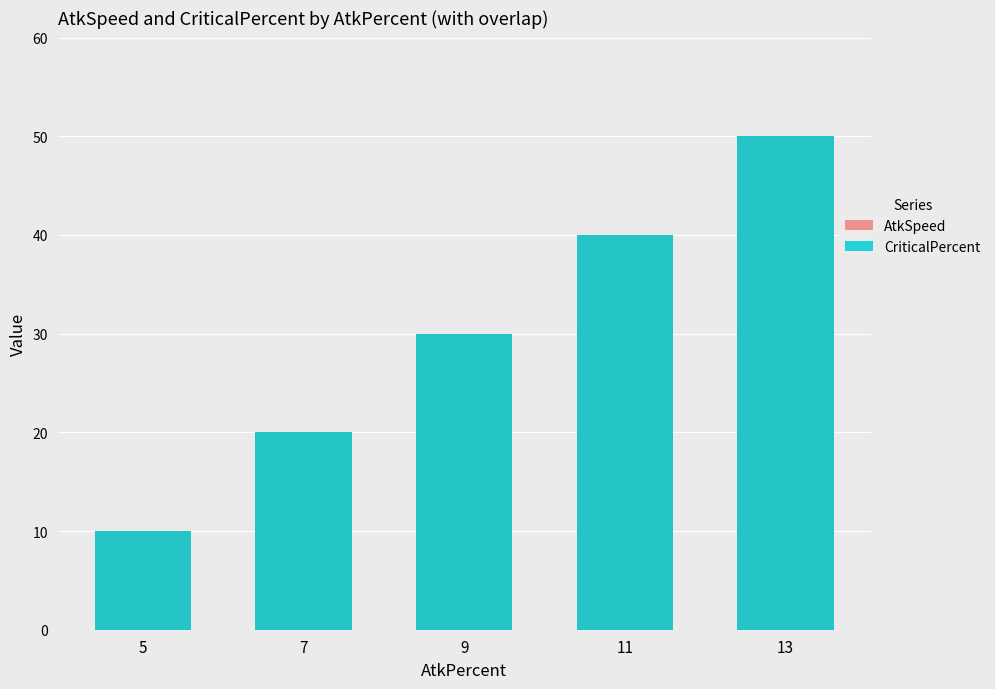

Which series changed the most between 9 and 13?

AtkSpeed